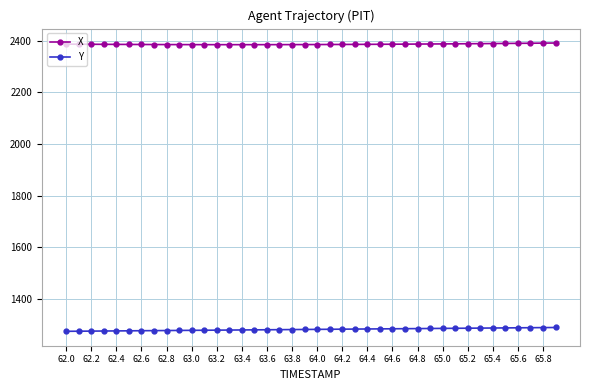

What is the lowest value of the X series?

2384.0